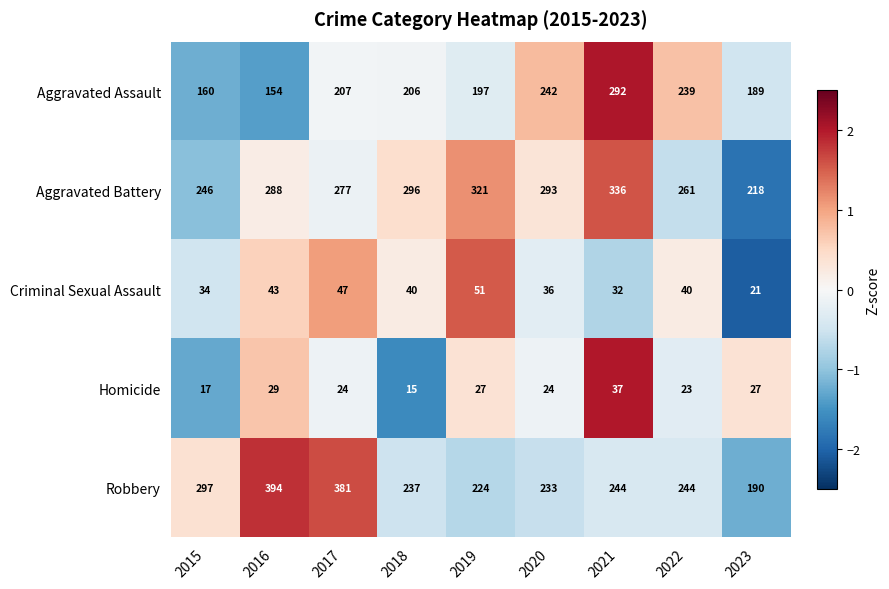

List the series in order of their peak value, lowest first.

Homicide, Criminal Sexual Assault, Aggravated Assault, Aggravated Battery, Robbery